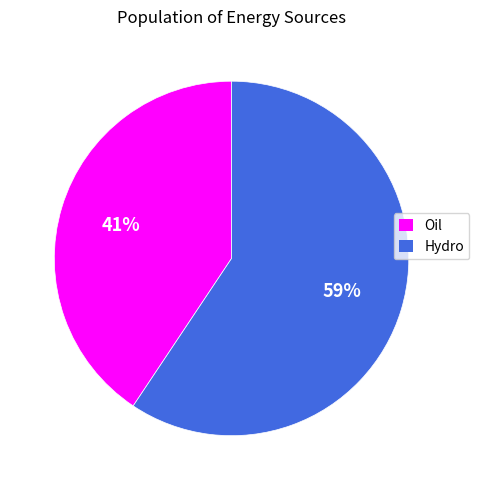

To the nearest percent, what is the average slice percentage?

50%